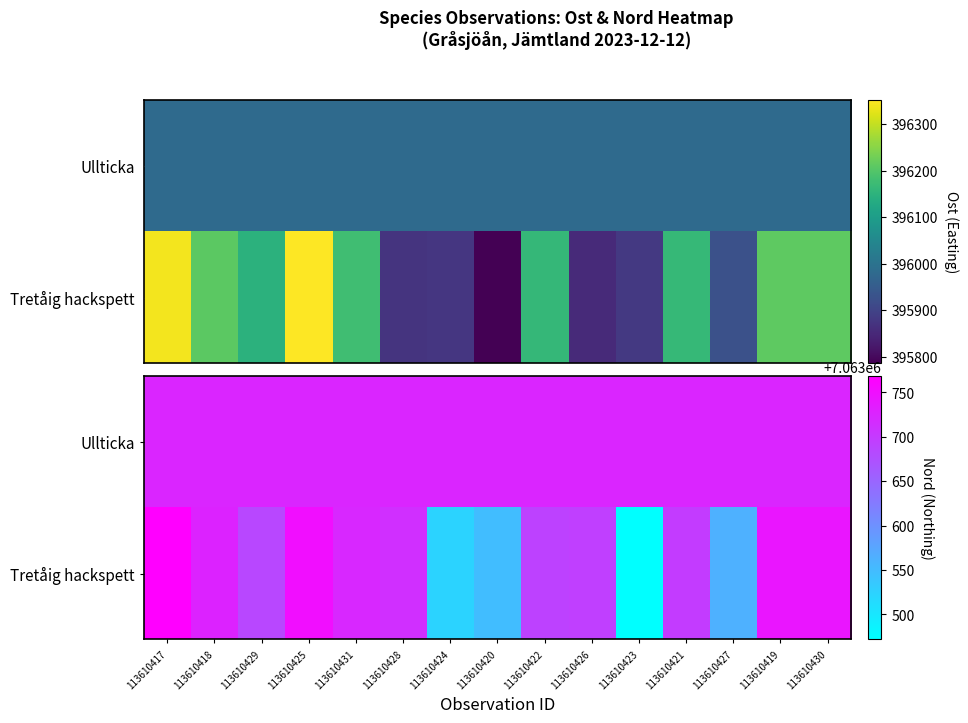

Which series has the widest spread of values?

Tretåig hackspett